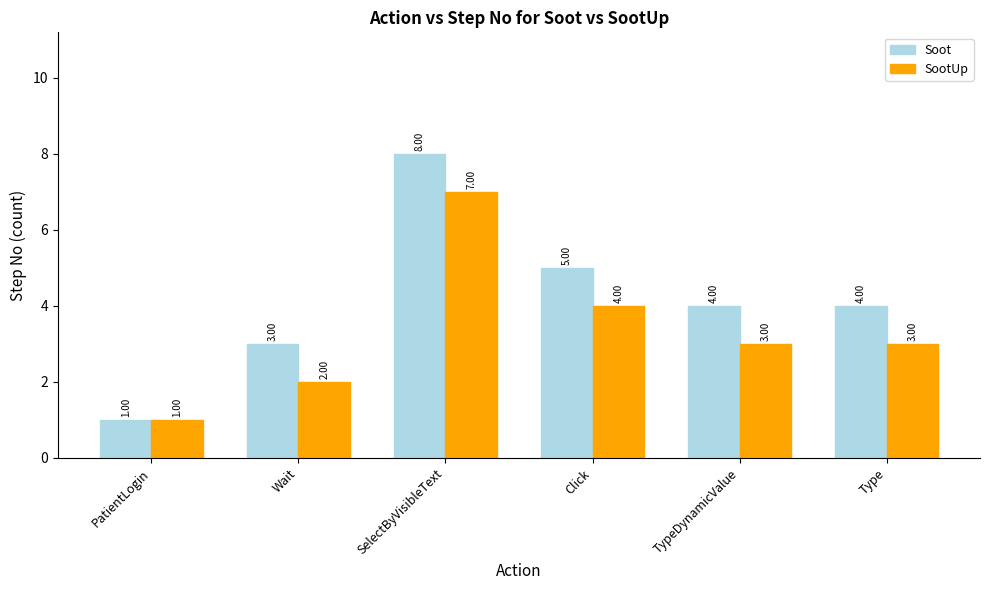

True or false: Soot has a value of 7 at Type.

False